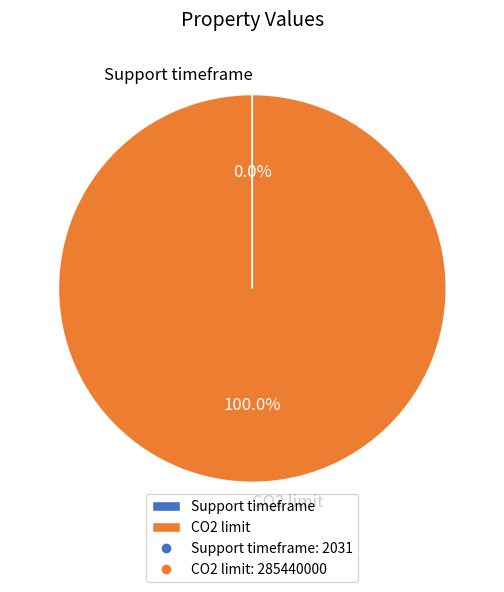

Which category has the biggest portion of the pie?

CO2 limit